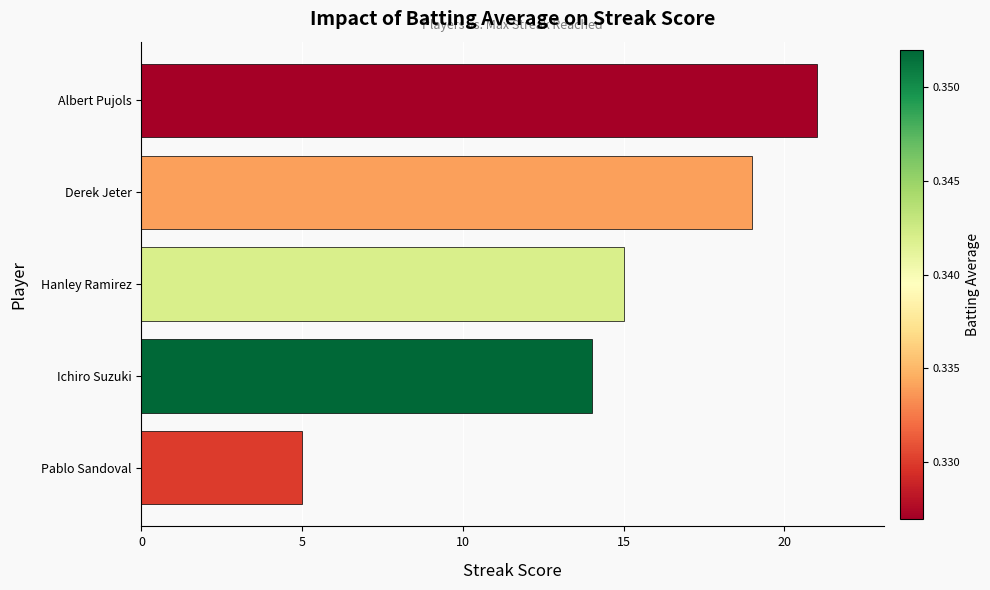

Approximately how many times larger is the value at Derek Jeter compared to Pablo Sandoval?

3.8